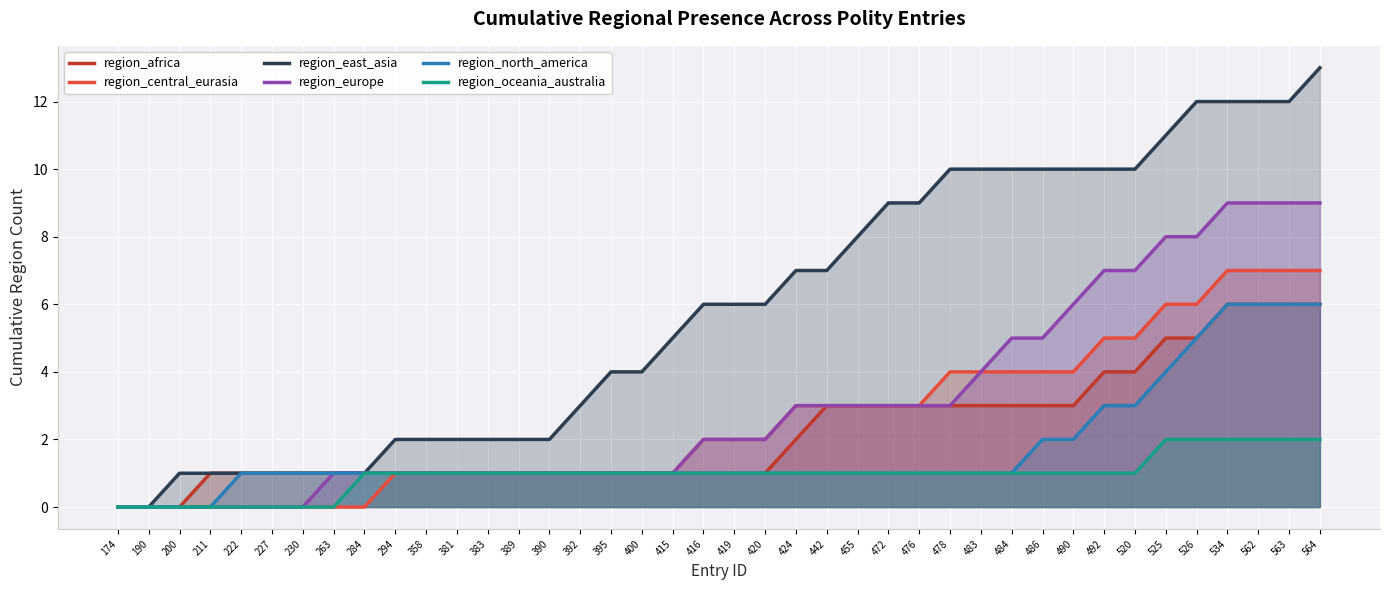

Which series has the largest total across all categories?

region_east_asia